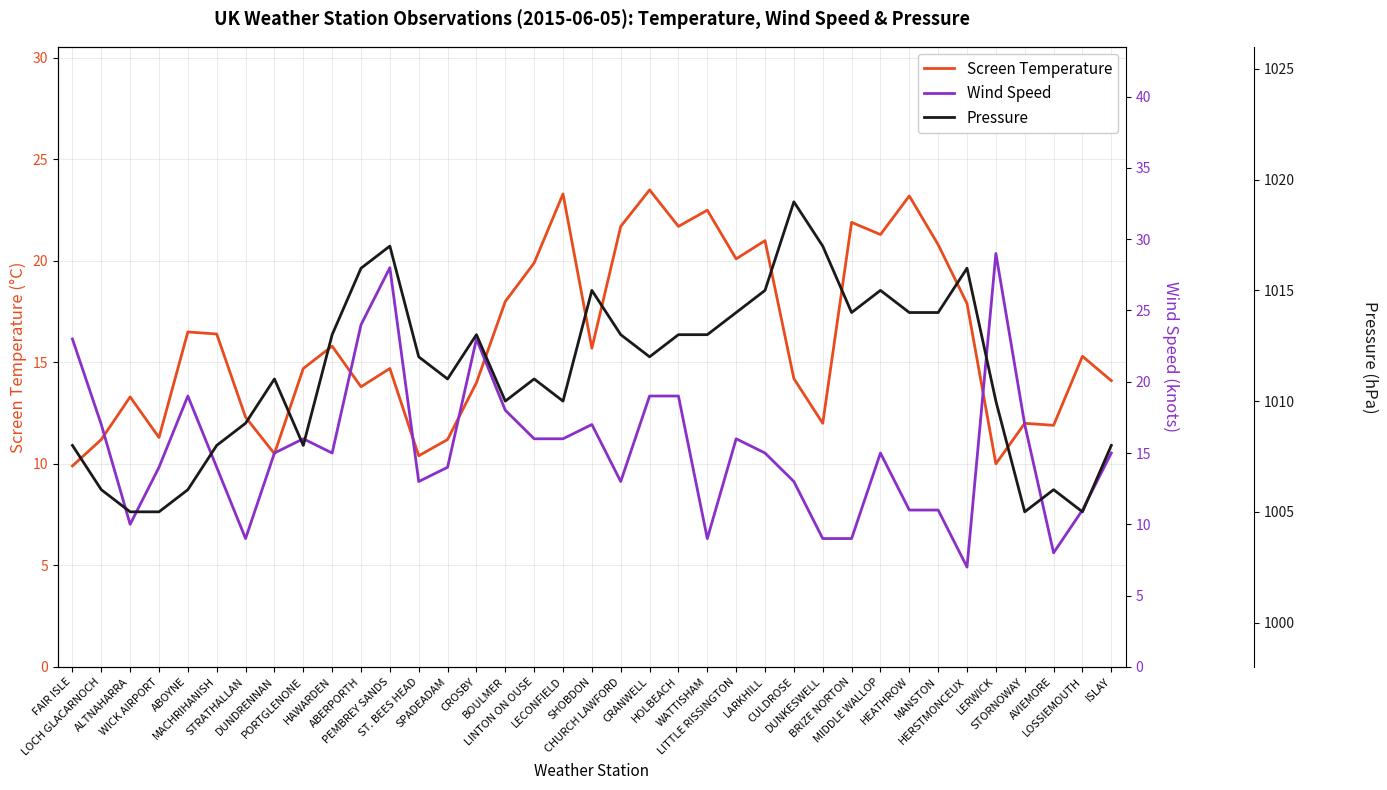

Which series has the largest total across all categories?

Pressure